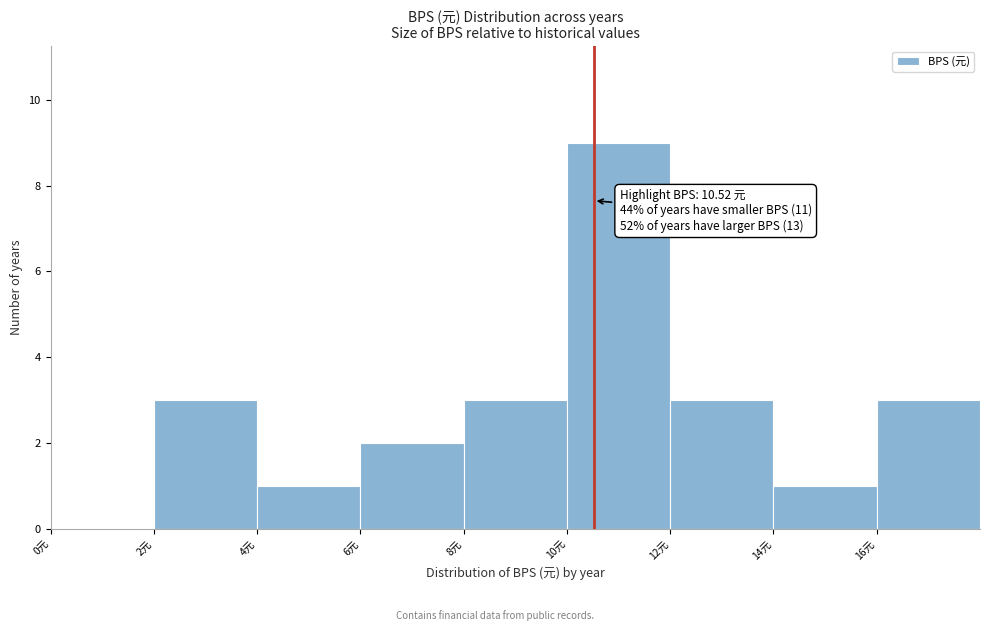

Which range on the x-axis has the tallest bar?

10 to 12